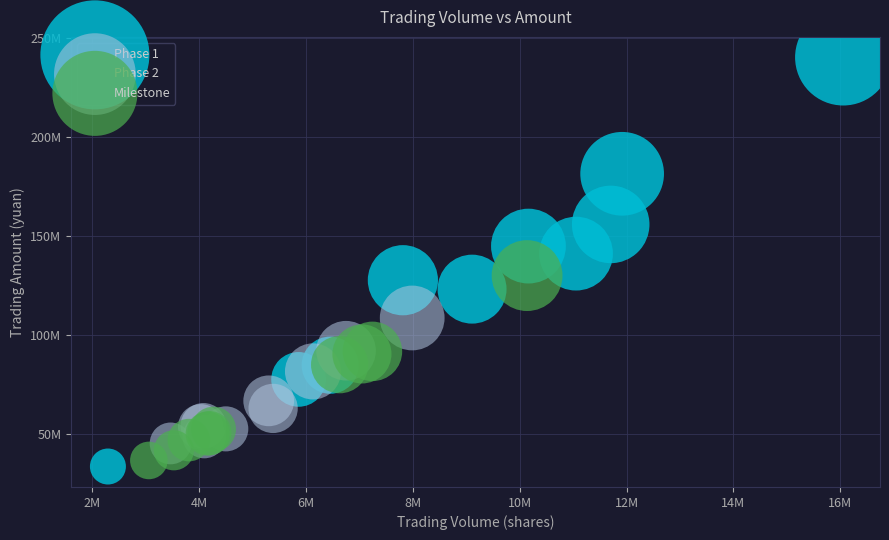

What are all the series names shown in the legend?

Phase 1, Phase 2, Milestone